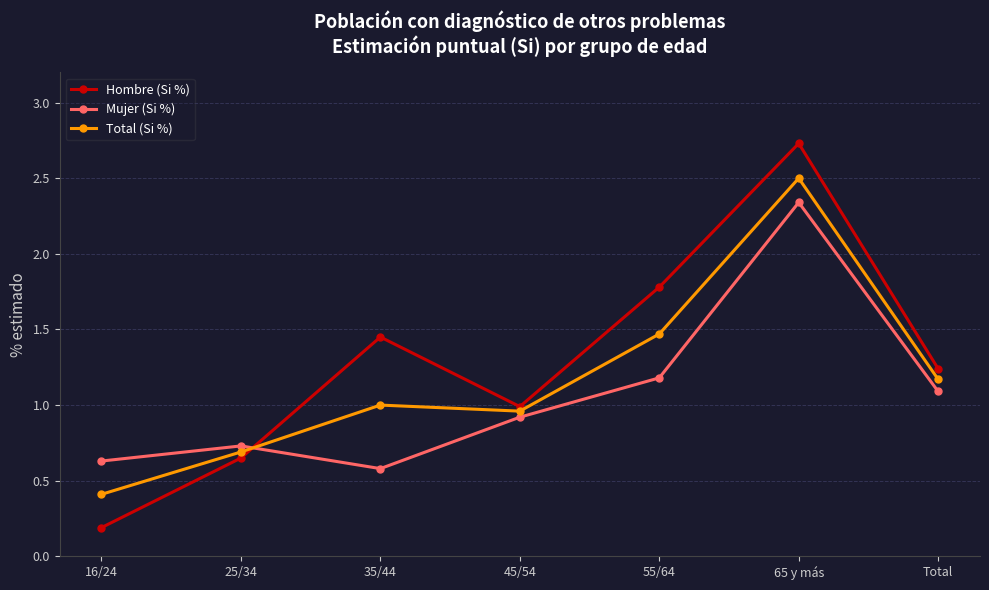

Is this an area chart (filled region under the line)?

No